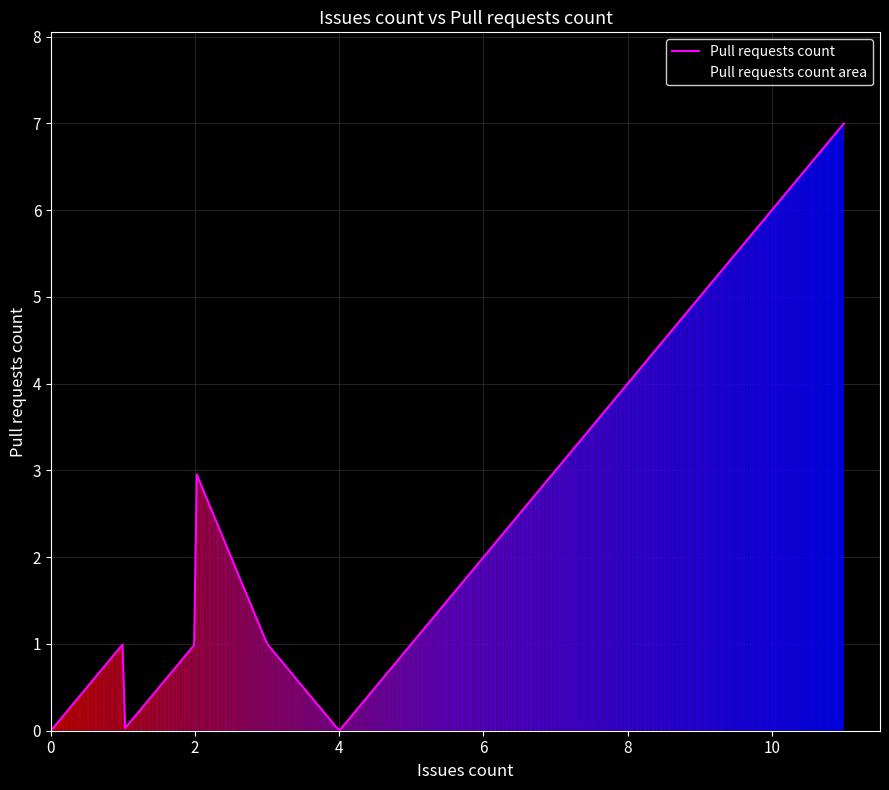

At which label is the value closest to 3?

2